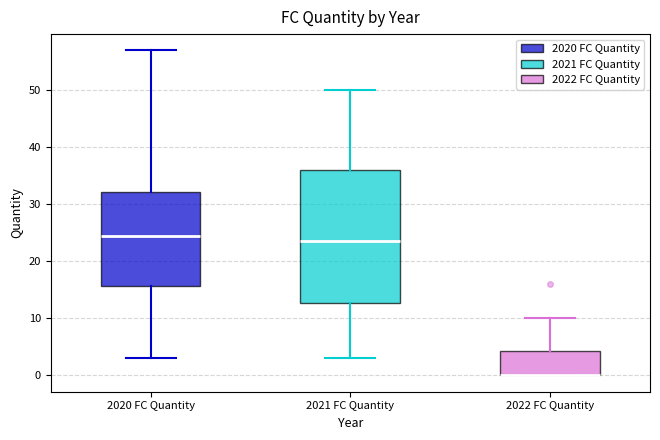

Reading left to right, read every box against the y-axis: the position of its median line, the range the box covers, and the ends of its whiskers. The values are not printed on the chart, so give them approximately, as read against the axis.

2020 FC Quantity: median 25, box 16 to 32, whiskers 3 to 57
2021 FC Quantity: median 24, box 13 to 36, whiskers 3 to 50
2022 FC Quantity: median 0 (drawn on the box's lower edge), box 0 to 4, whiskers 0 to 10